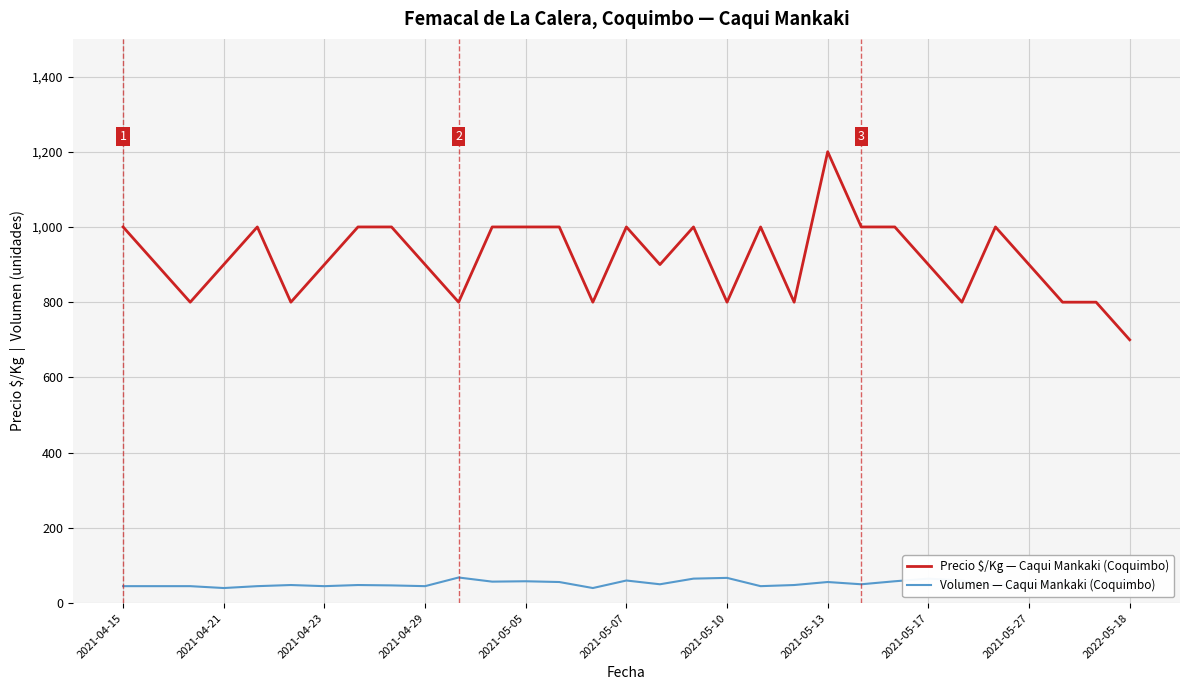

At how many categories does at least one series exceed 983?

14